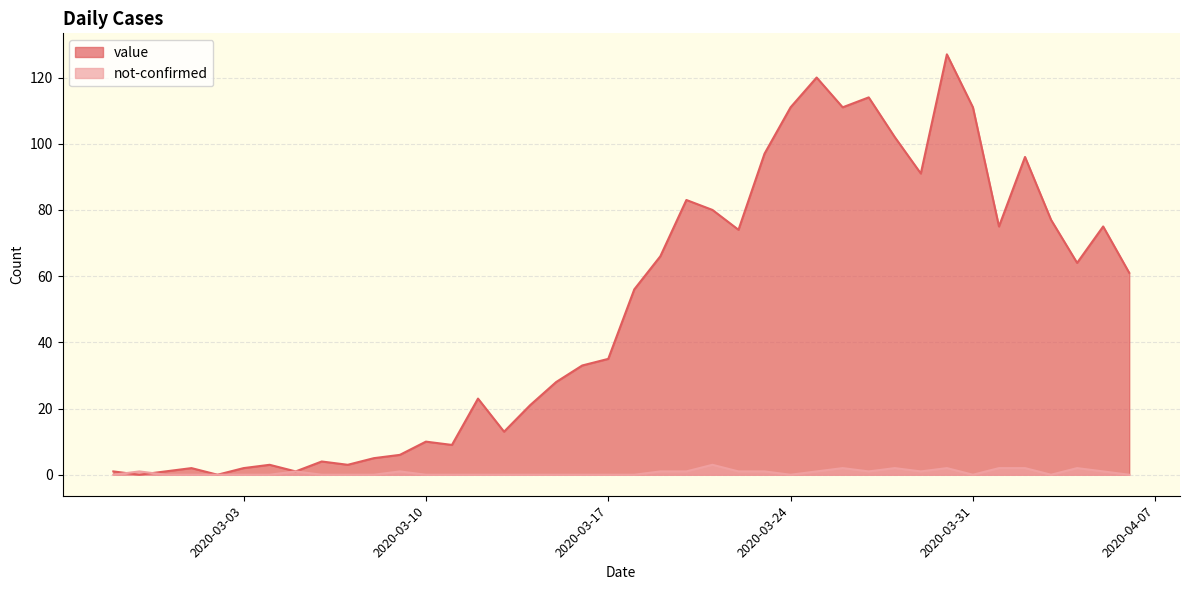

What is the label of the 27th point from the right?

2020-03-11